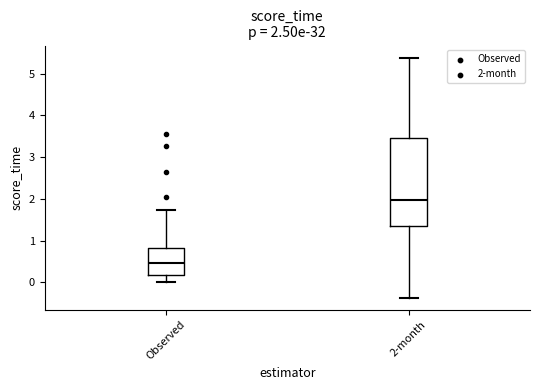

Which box has the lowest median line?

Observed